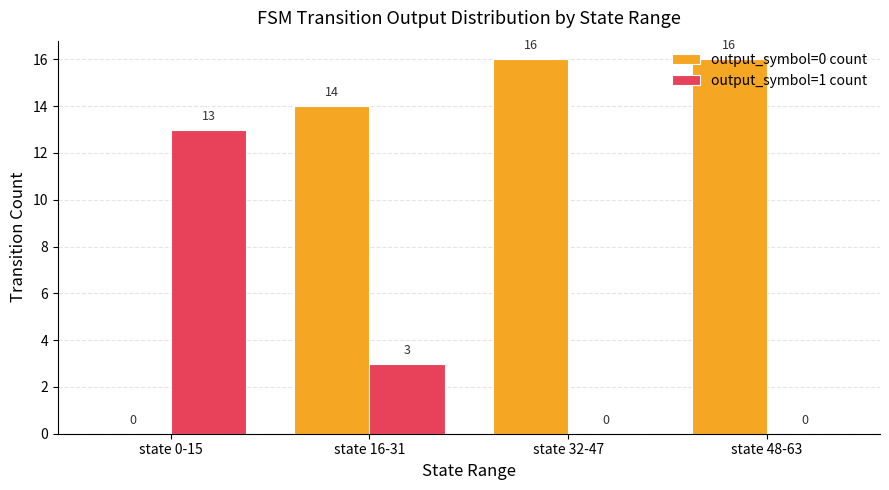

How many data points does each series have?

4